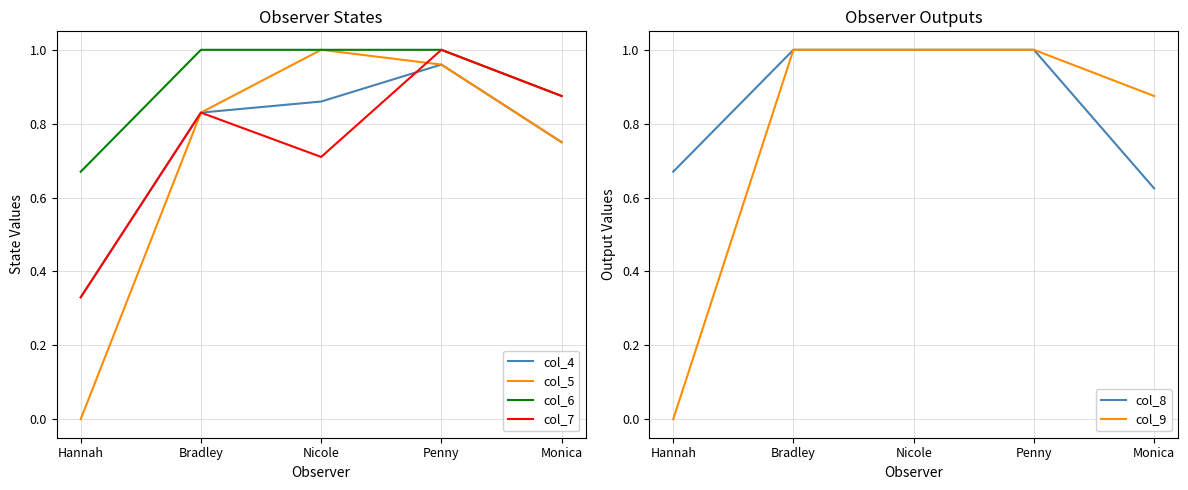

Rank the series at Bradley from lowest to highest value.

col_4, col_5, col_7, col_6, col_8, col_9